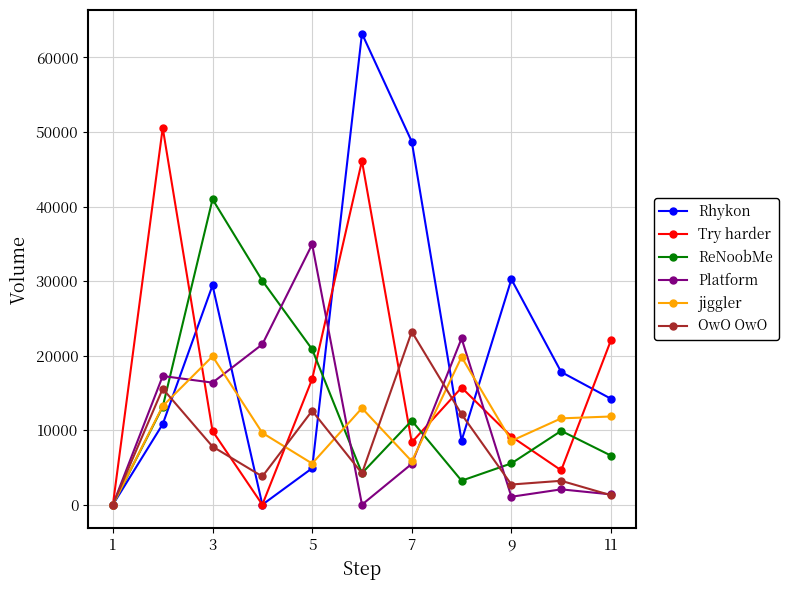

What is the greatest value displayed?

63203.7